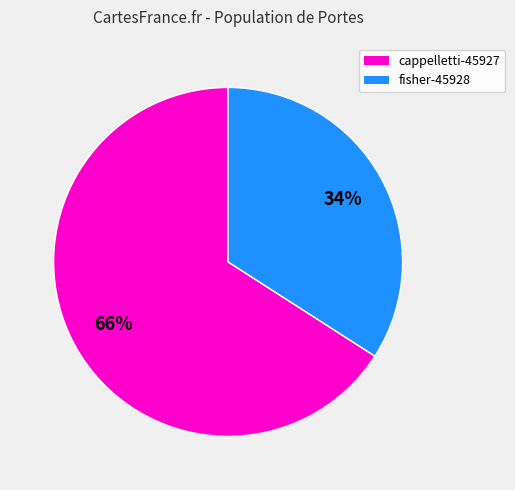

True or false: cappelletti-45927 accounts for 53% of the total.

False